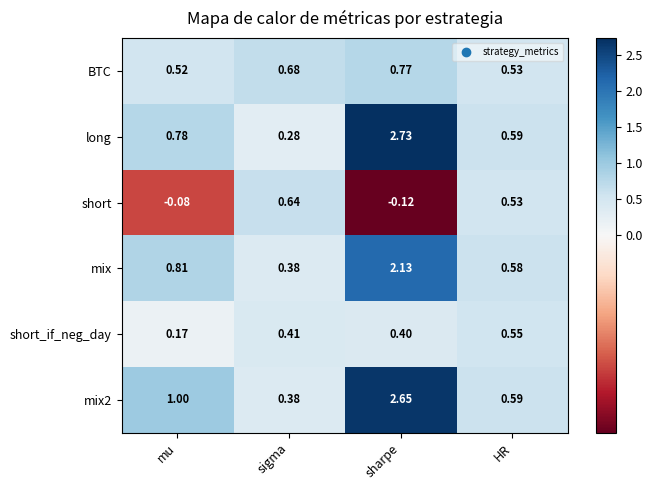

At how many categories does at least one series exceed 0?

4